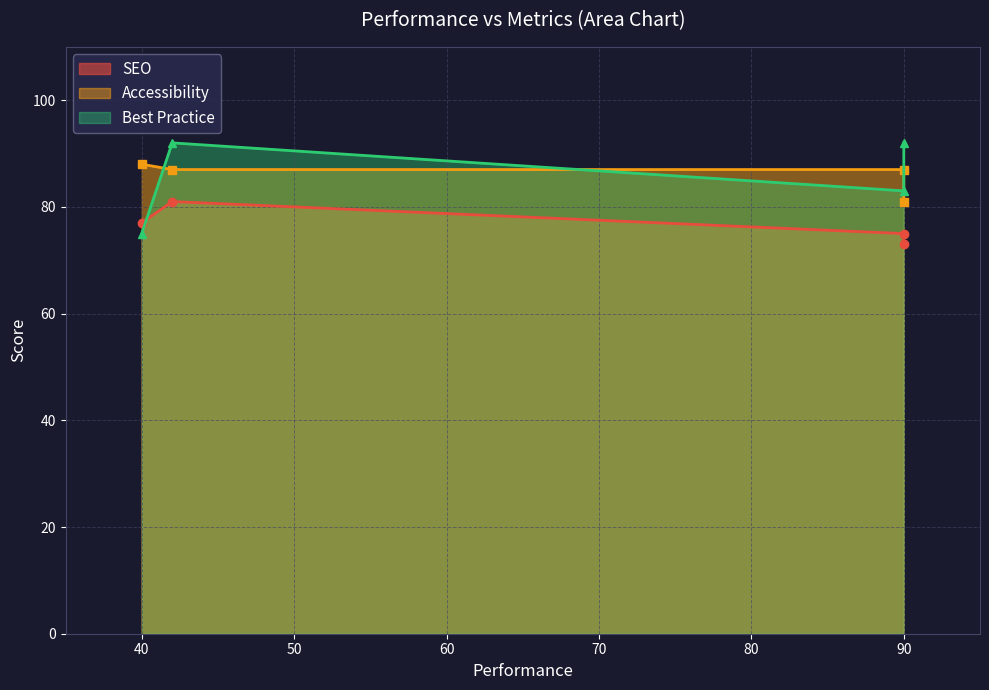

At 40, list the series in order from largest to smallest.

Accessibility, SEO, Best Practice